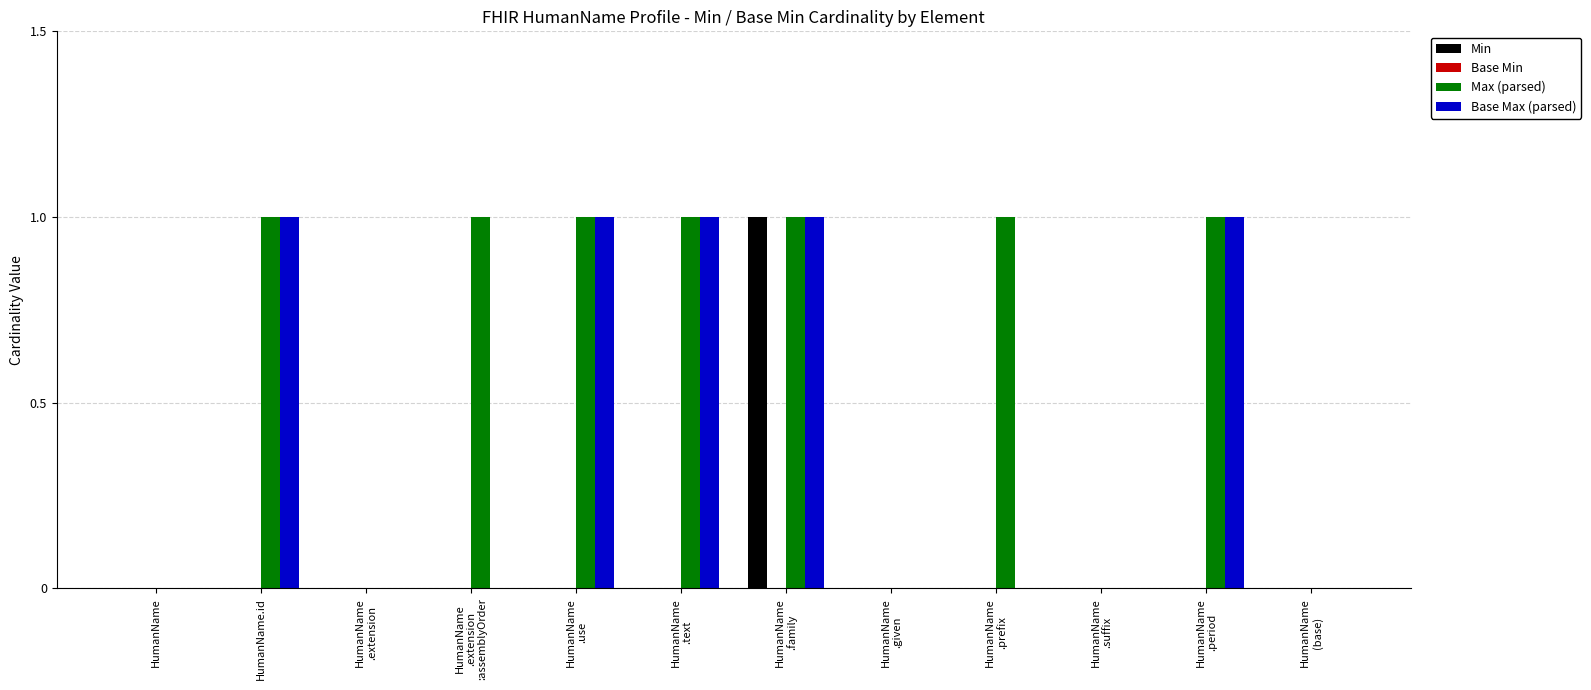

Are the bars grouped side by side (vs. stacked)?

Yes